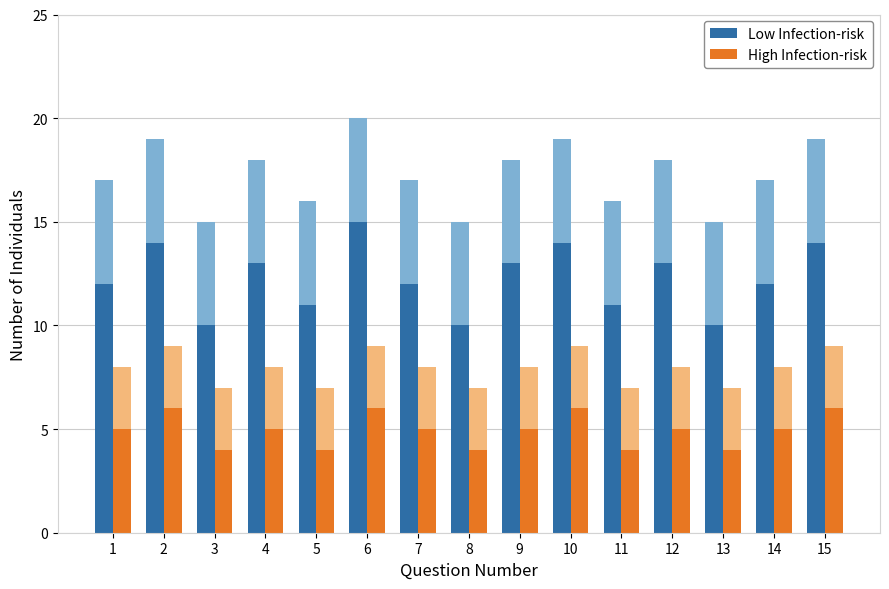

Read the Low Infection-risk value at 5.

11